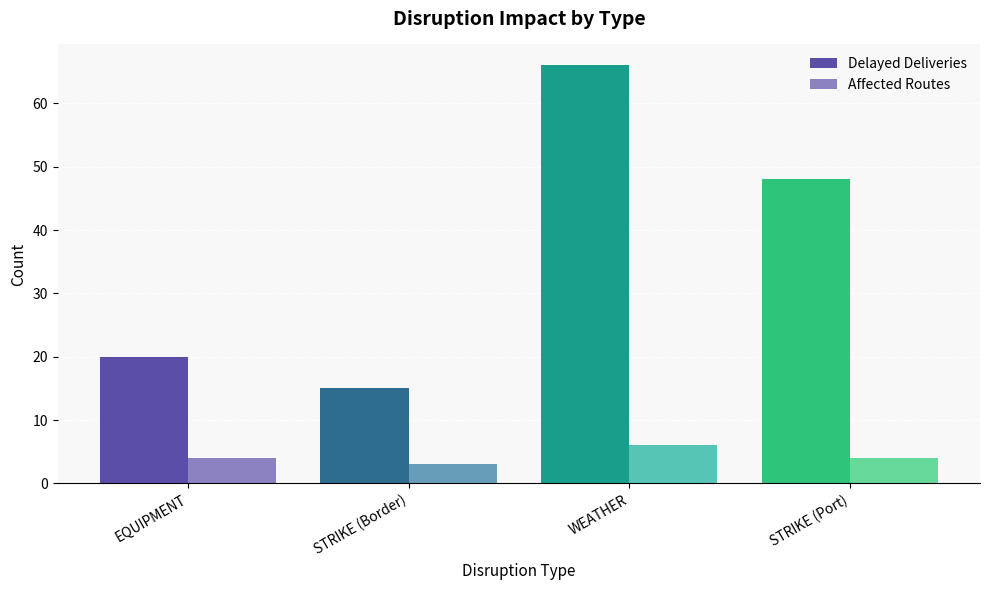

Are the bars horizontal?

No